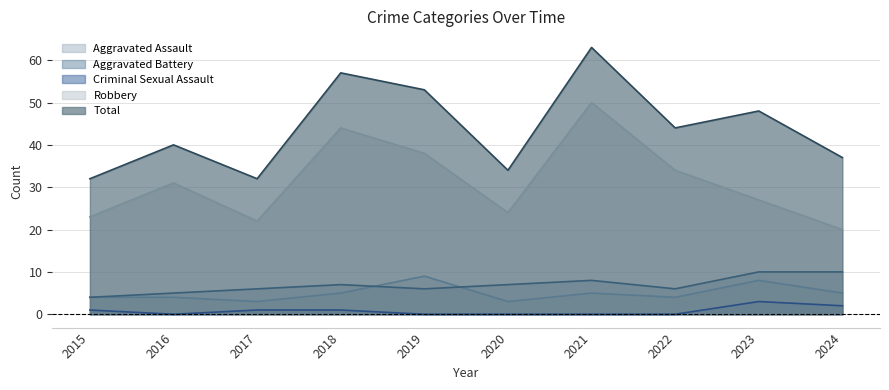

At which category does Aggravated Battery reach its first local peak?

2018